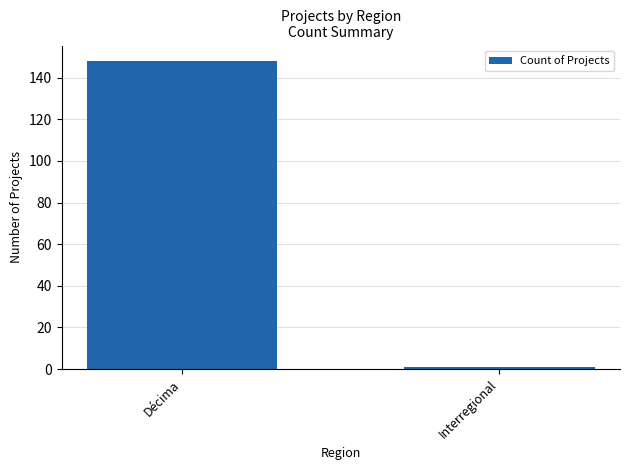

What position from the right is Interregional?

1